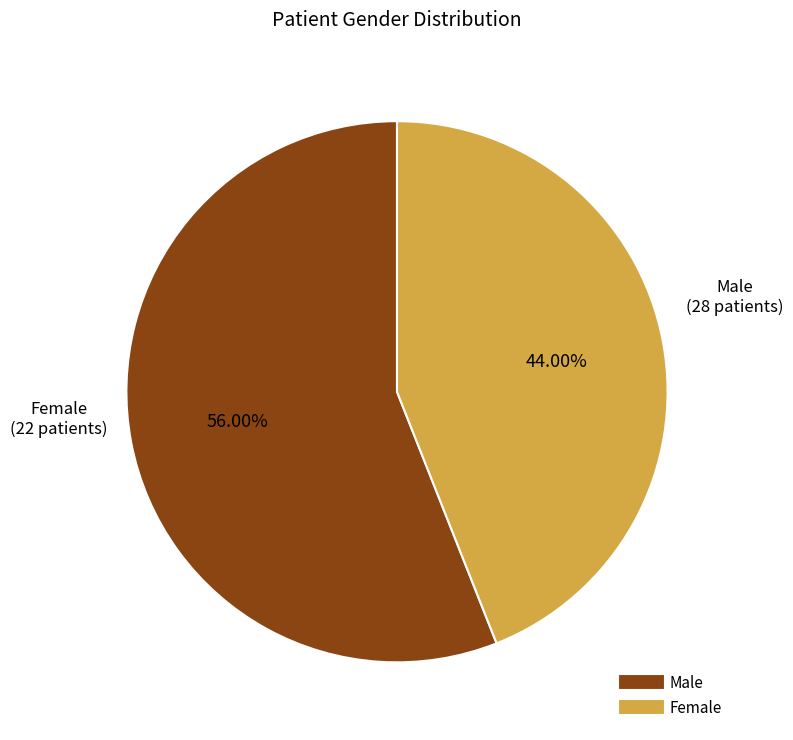

How many segments does this pie chart have?

2